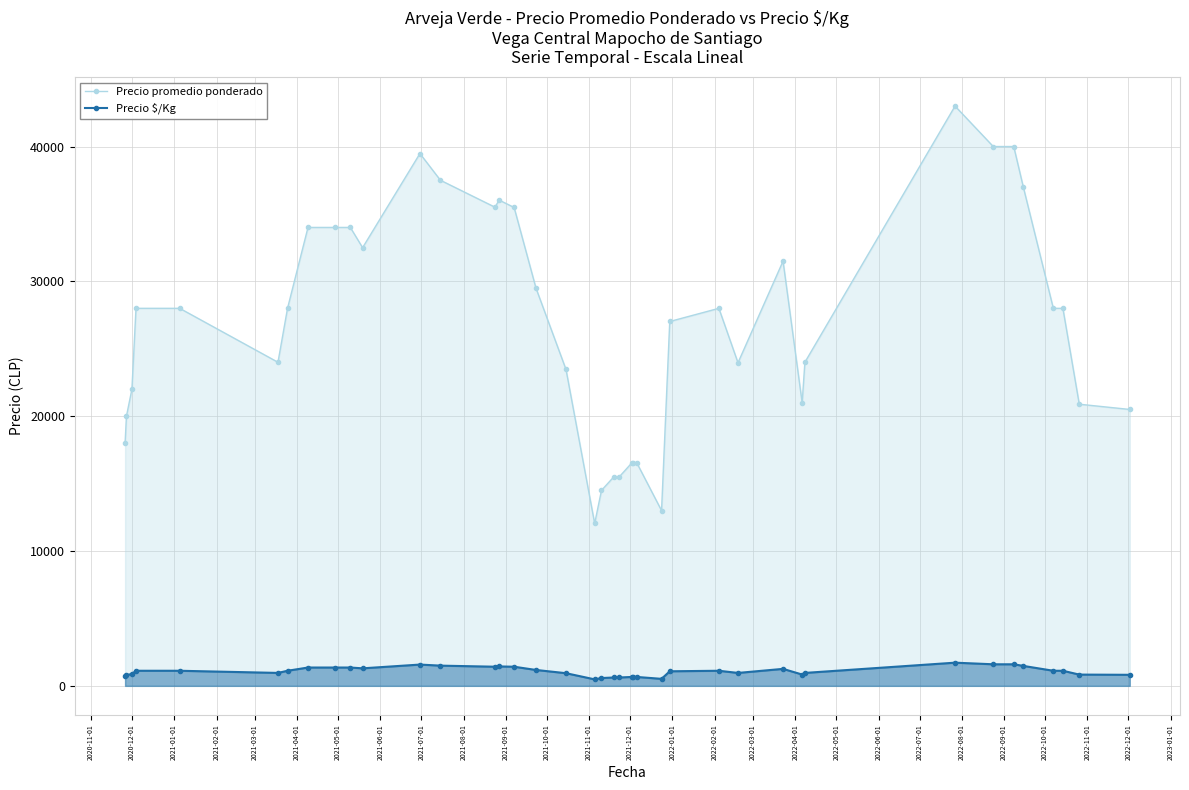

True or false: Precio promedio ponderado and Precio $/Kg cross at least once.

False